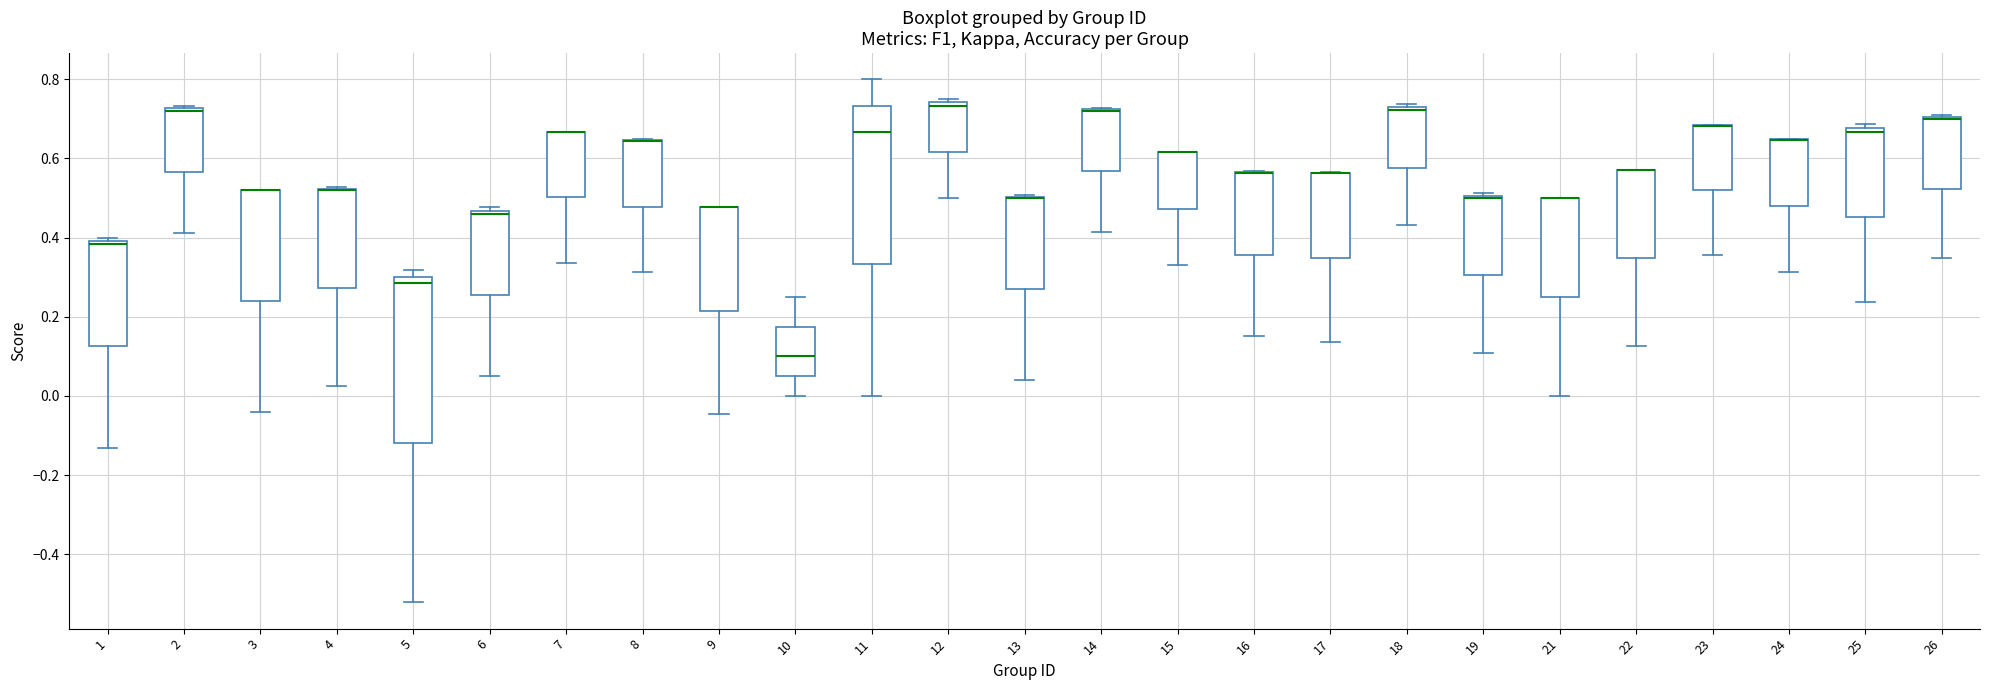

Reading left to right, transcribe this box plot: for each box, give where its median line is, the range the box spans, and where its two whiskers end, as read against the y-axis. The values are not printed on the chart, so give them approximately, as read against the axis.

1: median 0.38, box 0.12 to 0.40, whiskers -0.14 to 0.40 (just above the box's upper edge)
2: median 0.72 (just below the box's upper edge), box 0.56 to 0.72, whiskers 0.42 to 0.74
3: median 0.52 (drawn on the box's upper edge), box 0.24 to 0.52, whiskers -0.04 to 0.52
4: median 0.52 (drawn on the box's upper edge), box 0.28 to 0.52, whiskers 0.02 to 0.52
5: median 0.28, box -0.12 to 0.30, whiskers -0.52 to 0.32
6: median 0.46 (just below the box's upper edge), box 0.26 to 0.46, whiskers 0.04 to 0.48
7: median 0.66 (drawn on the box's upper edge), box 0.50 to 0.66, whiskers 0.34 to 0.66
8: median 0.64 (drawn on the box's upper edge), box 0.48 to 0.64, whiskers 0.32 to 0.64
9: median 0.48 (drawn on the box's upper edge), box 0.22 to 0.48, whiskers -0.04 to 0.48
10: median 0.10, box 0.06 to 0.18, whiskers 0.00 to 0.26
11: median 0.66, box 0.34 to 0.74, whiskers 0.00 to 0.80
12: median 0.74 (just below the box's upper edge), box 0.62 to 0.74, whiskers 0.50 to 0.76
13: median 0.50 (drawn on the box's upper edge), box 0.26 to 0.50, whiskers 0.04 to 0.50
14: median 0.72 (drawn on the box's upper edge), box 0.56 to 0.72, whiskers 0.42 to 0.72
15: median 0.62 (drawn on the box's upper edge), box 0.48 to 0.62, whiskers 0.32 to 0.62
16: median 0.56 (drawn on the box's upper edge), box 0.36 to 0.56, whiskers 0.16 to 0.56
17: median 0.56 (drawn on the box's upper edge), box 0.34 to 0.56, whiskers 0.14 to 0.56
18: median 0.72 (just below the box's upper edge), box 0.58 to 0.72, whiskers 0.44 to 0.74
19: median 0.50 (just below the box's upper edge), box 0.30 to 0.50, whiskers 0.10 to 0.52
21: median 0.50 (drawn on the box's upper edge), box 0.26 to 0.50, whiskers 0.00 to 0.50
22: median 0.58 (drawn on the box's upper edge), box 0.34 to 0.58, whiskers 0.12 to 0.58
23: median 0.68 (drawn on the box's upper edge), box 0.52 to 0.68, whiskers 0.36 to 0.68
24: median 0.64 (drawn on the box's upper edge), box 0.48 to 0.64, whiskers 0.32 to 0.66
25: median 0.66, box 0.46 to 0.68, whiskers 0.24 to 0.68 (just above the box's upper edge)
26: median 0.70 (drawn on the box's upper edge), box 0.52 to 0.70, whiskers 0.34 to 0.70